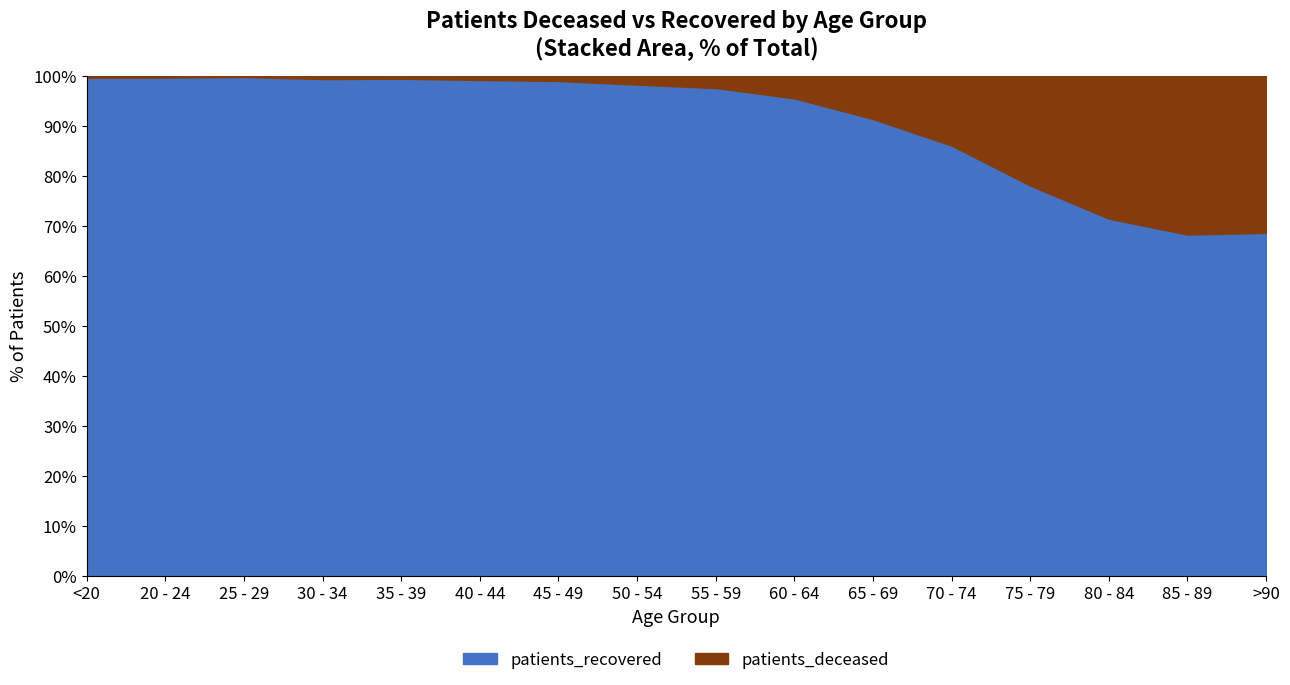

What position from the right is 85 - 89?

2